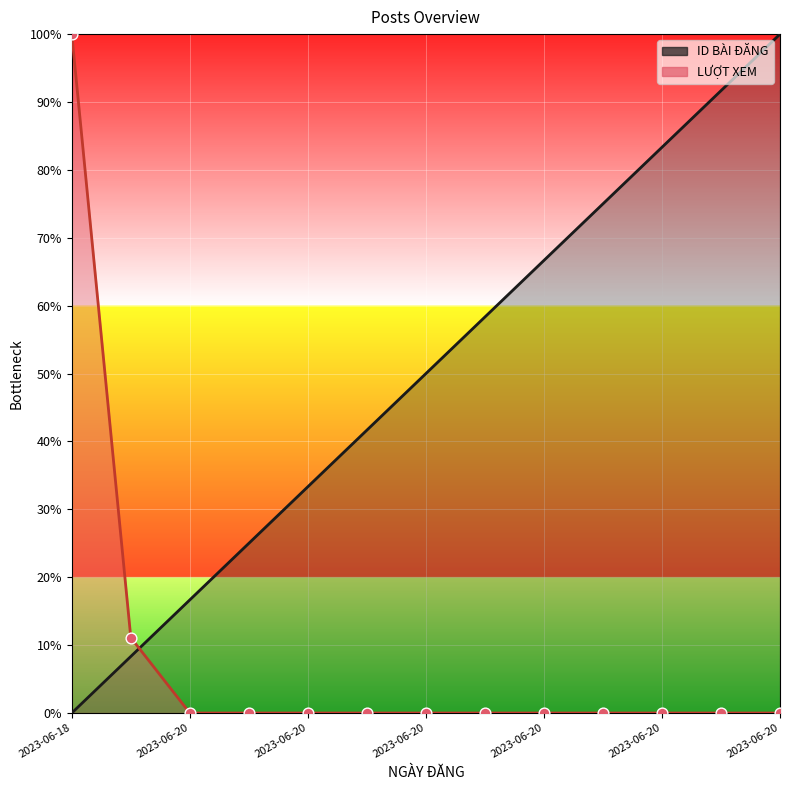

At which category is the sum across all series the highest?

2023-06-18